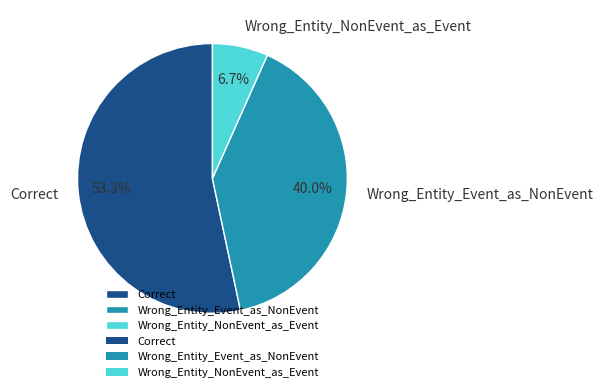

Rank the categories by value from lowest to highest.

Wrong_Entity_NonEvent_as_Event, Wrong_Entity_Event_as_NonEvent, Correct